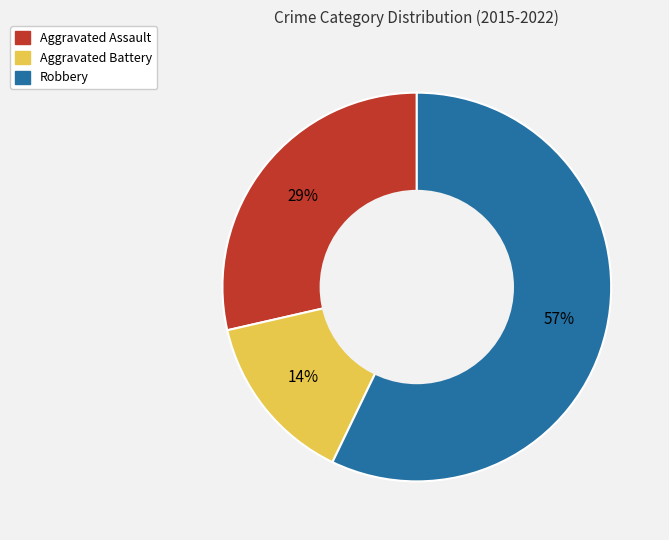

Which has a higher value, Aggravated Assault or Robbery?

Robbery